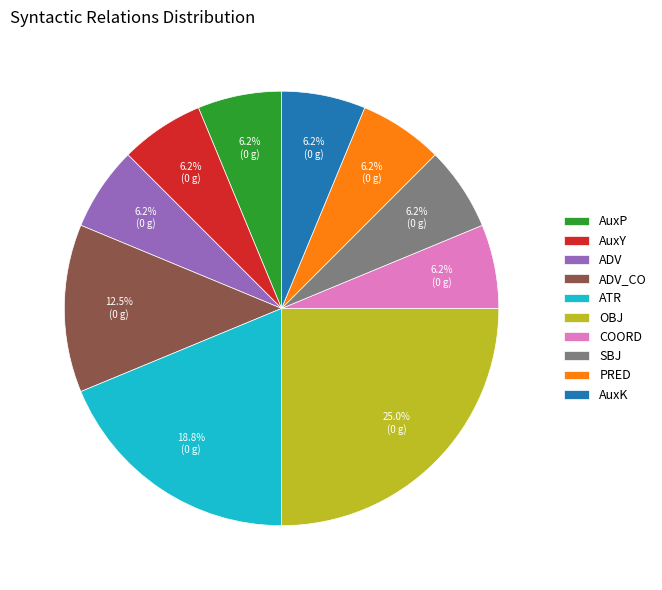

Combined, do AuxP and ATR account for over 50%?

No